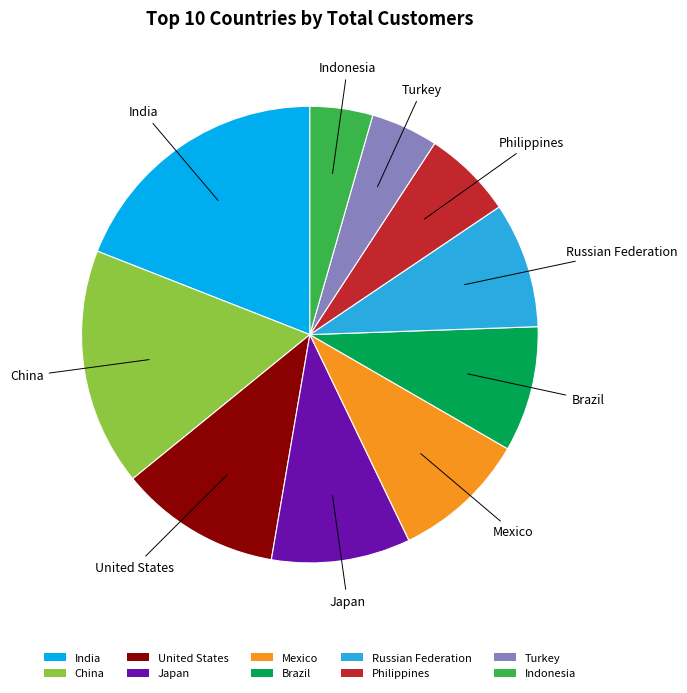

Does Japan account for over 50% of the chart?

No